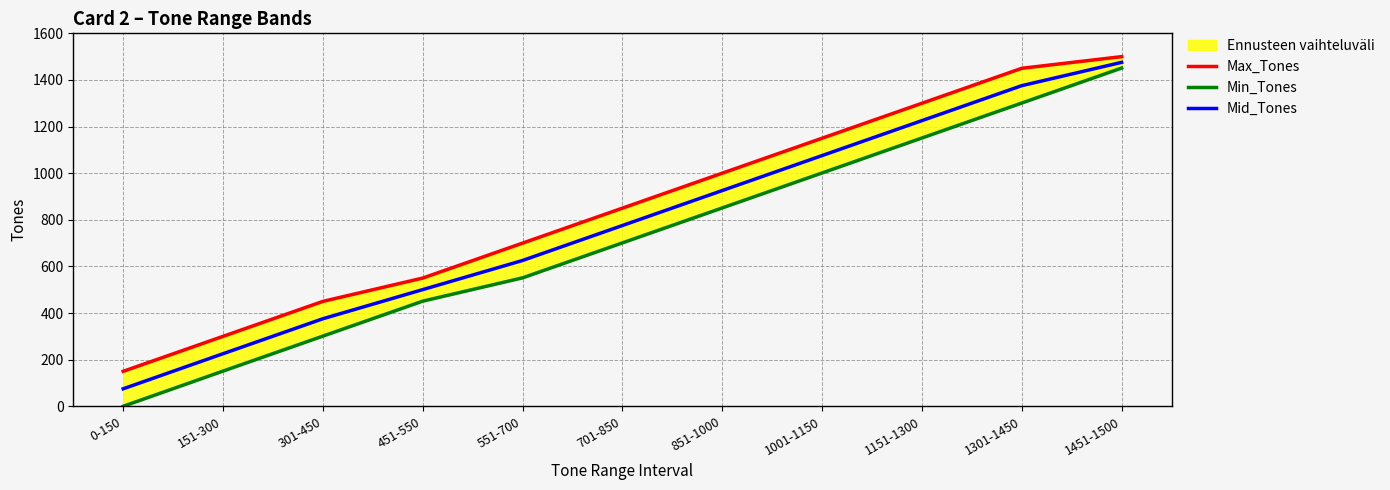

True or false: Mid_Tones and Max_Tones cross at least once.

False